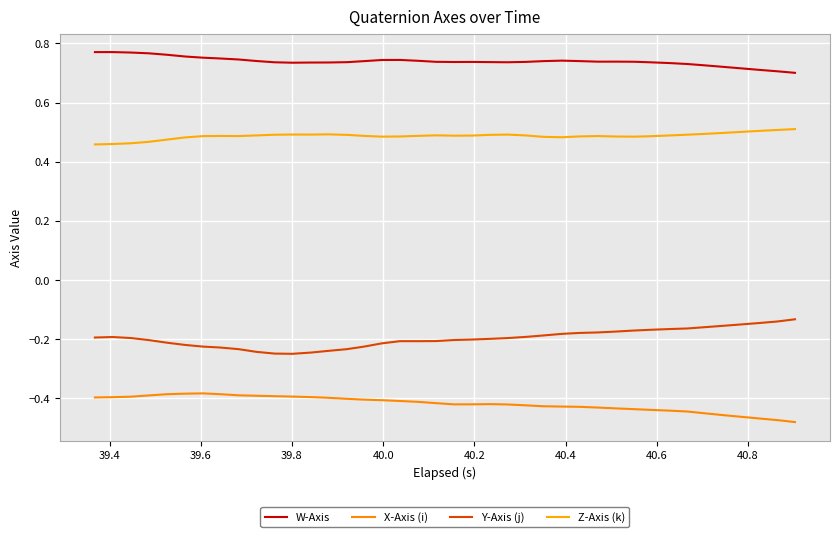

True or false: Z-Axis (k) and Y-Axis (j) intersect in this chart.

False